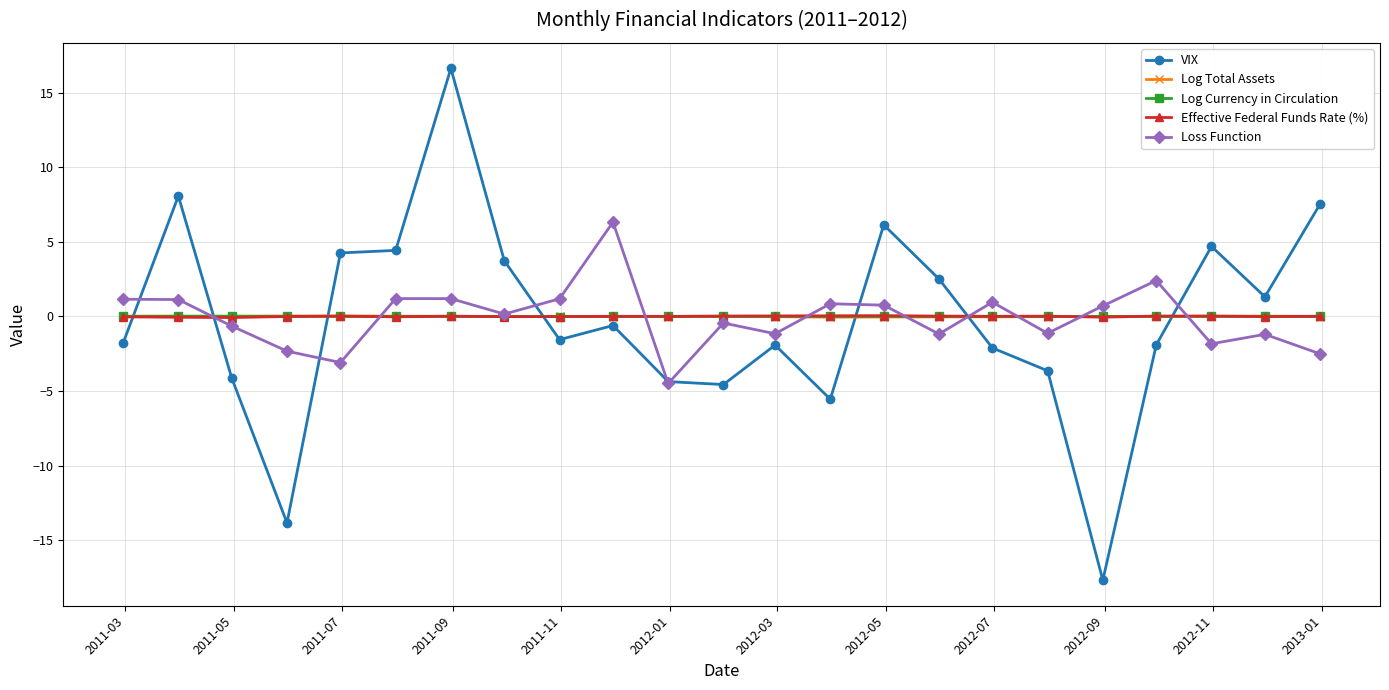

True or false: VIX and Effective Federal Funds Rate (%) cross at least once.

True